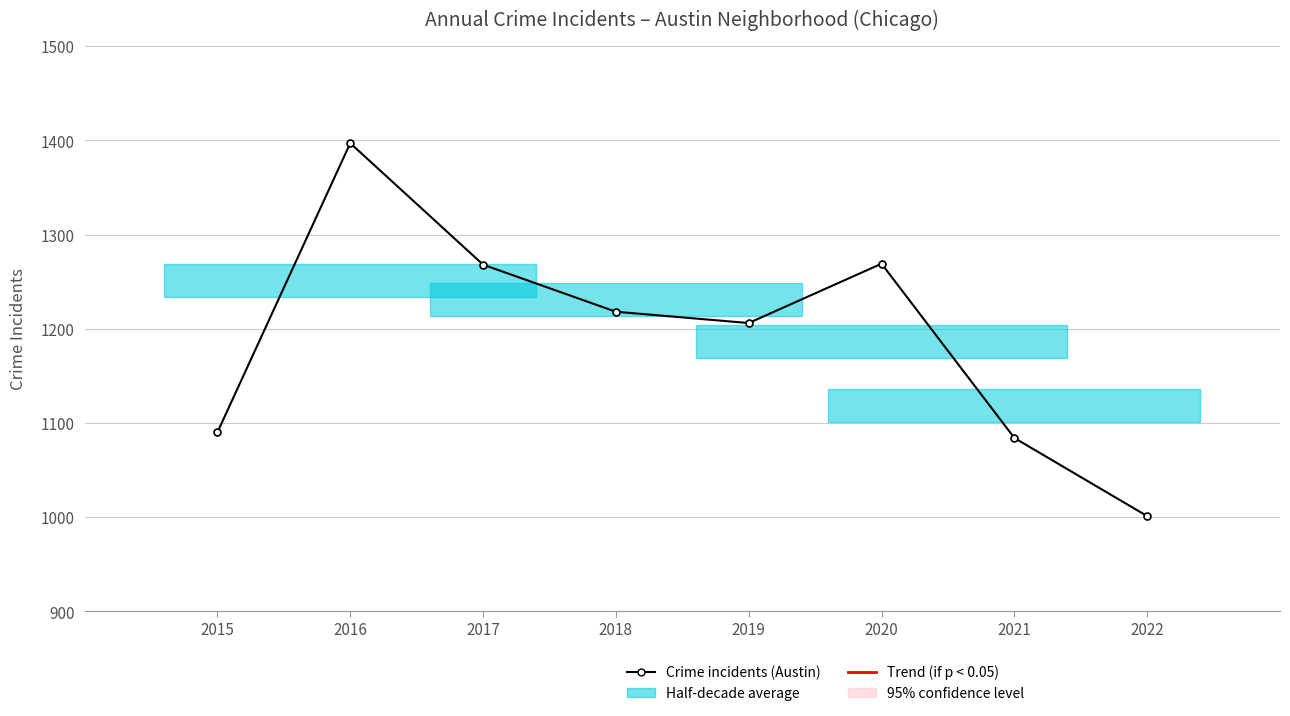

Reading left to right, extract all data points from this chart.

1090	1397	1268	1218	1206	1269	1084	1001